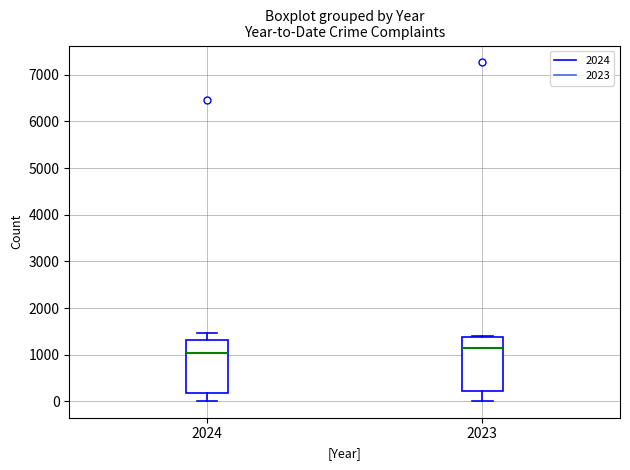

Which box has the lowest median line?

2024